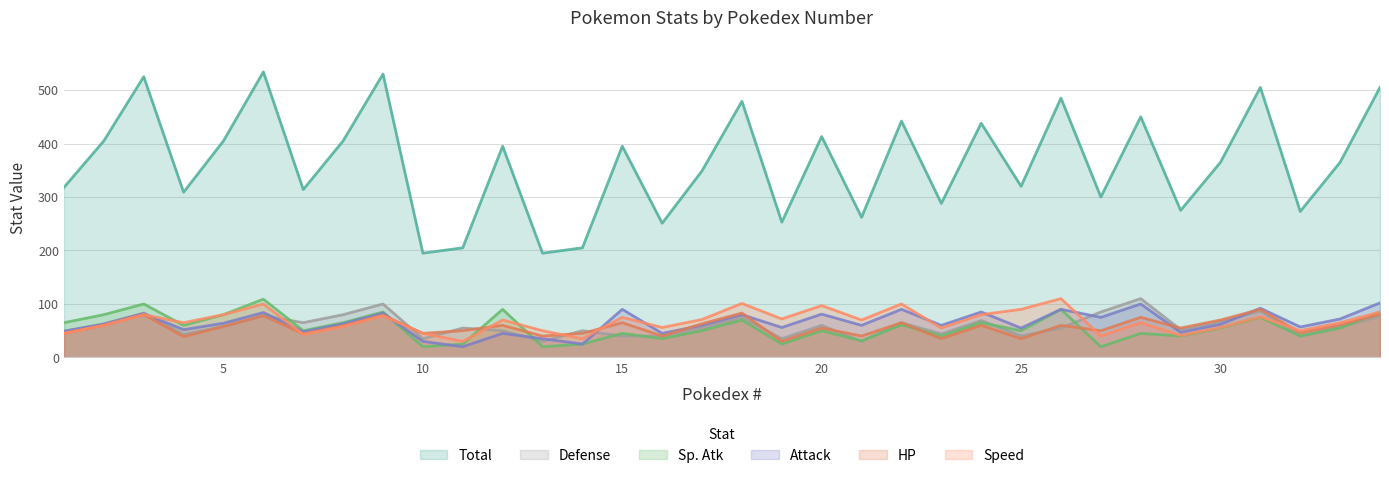

What is the average value of the Sp. Atk series?

56